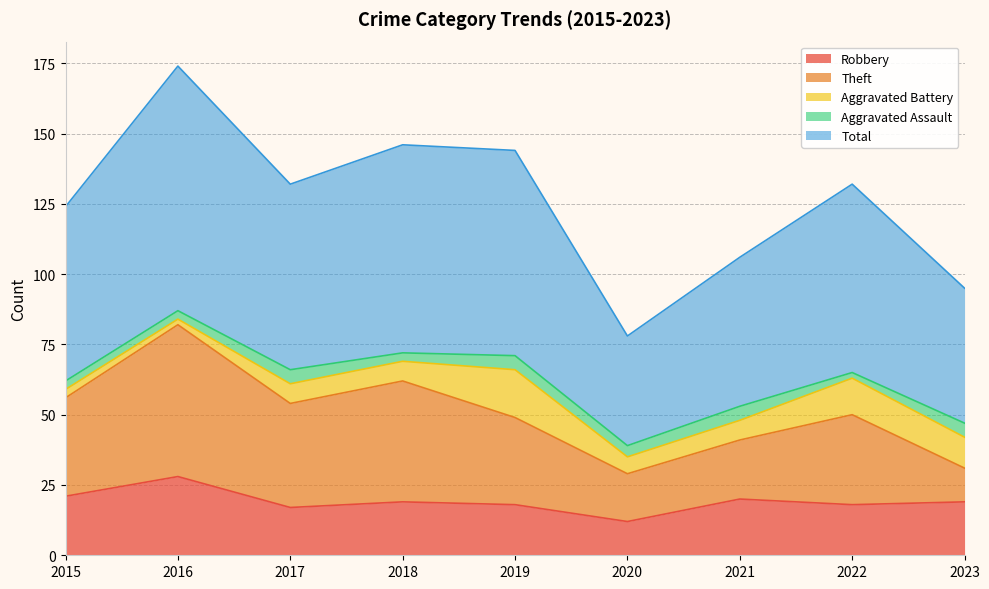

The Total series shows 144 at 2019. True or false?

True